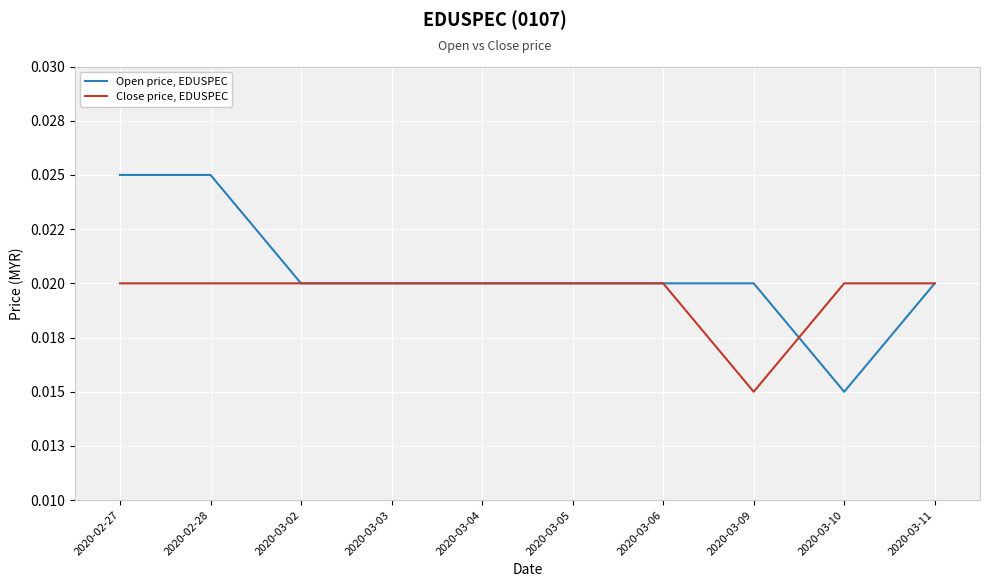

What are all the series names shown in the legend?

Open price, EDUSPEC, Close price, EDUSPEC